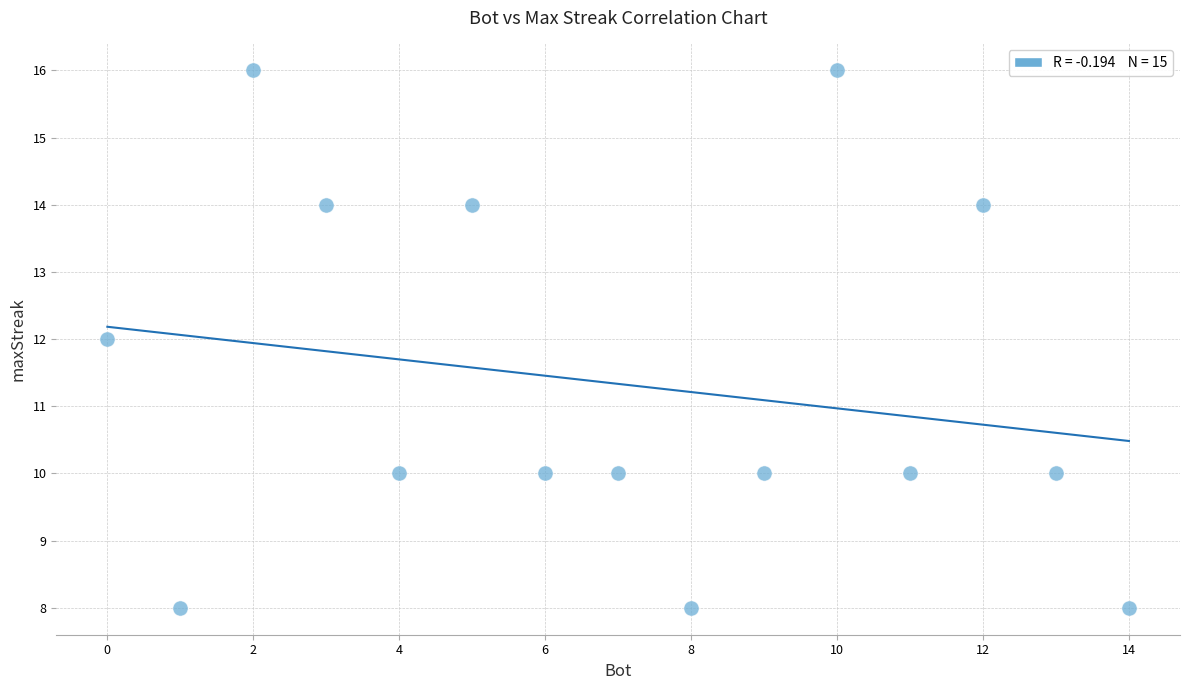

What is the range of X values (max minus min)?

14